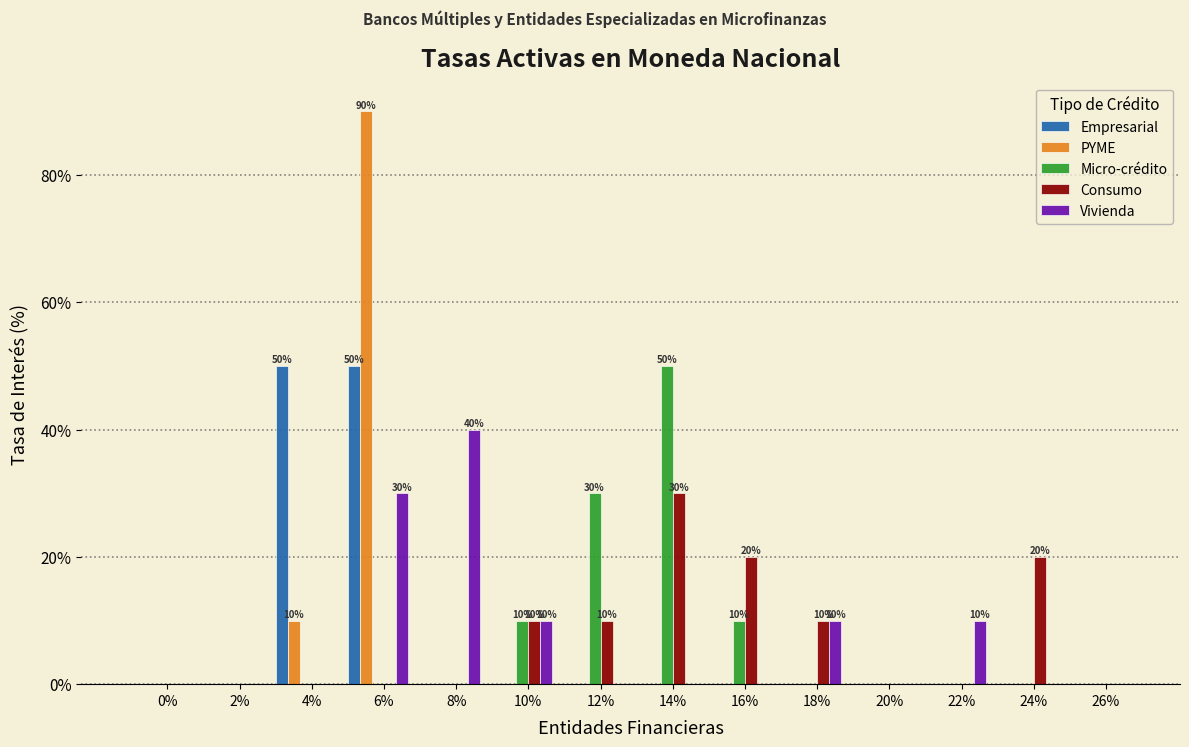

What is the sum of all Empresarial values?

100